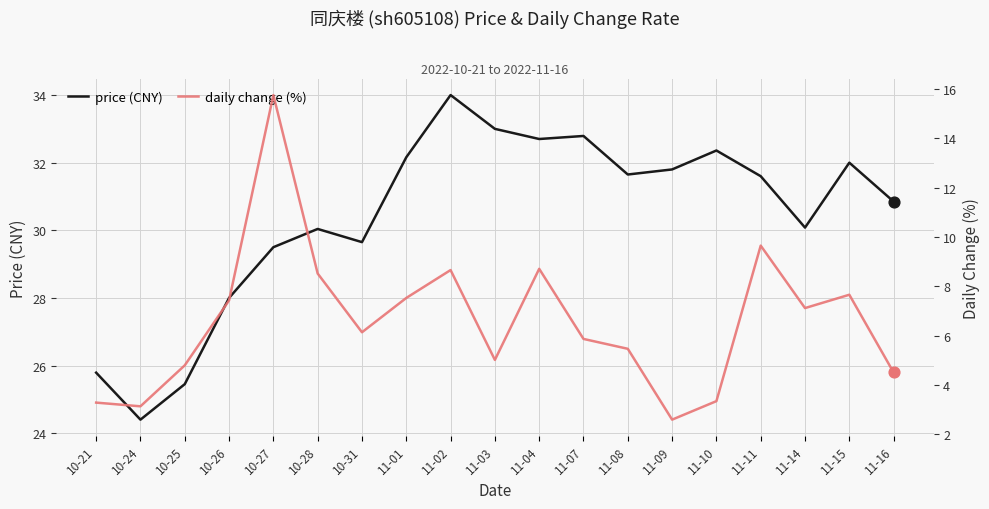

At how many categories does at least one series exceed 10?

19